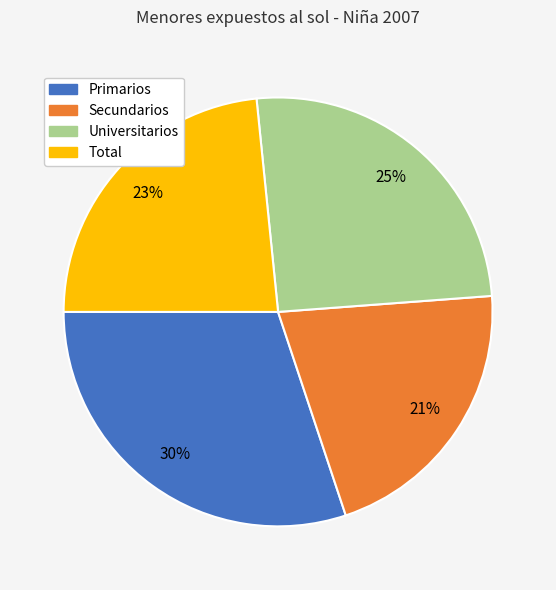

Which category has the smallest portion of the pie?

Secundarios